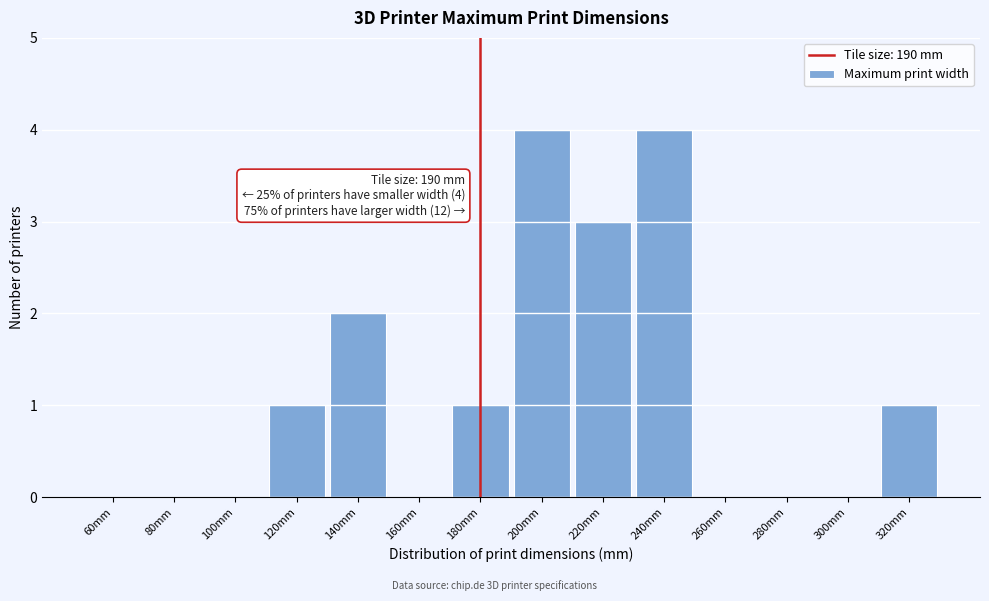

Reading left to right, what are all the values shown in this chart?

60mm=0	80mm=0	100mm=0	120mm=1	140mm=2	160mm=0	180mm=1	200mm=4	220mm=3	240mm=4	260mm=0	280mm=0	300mm=0	320mm=1